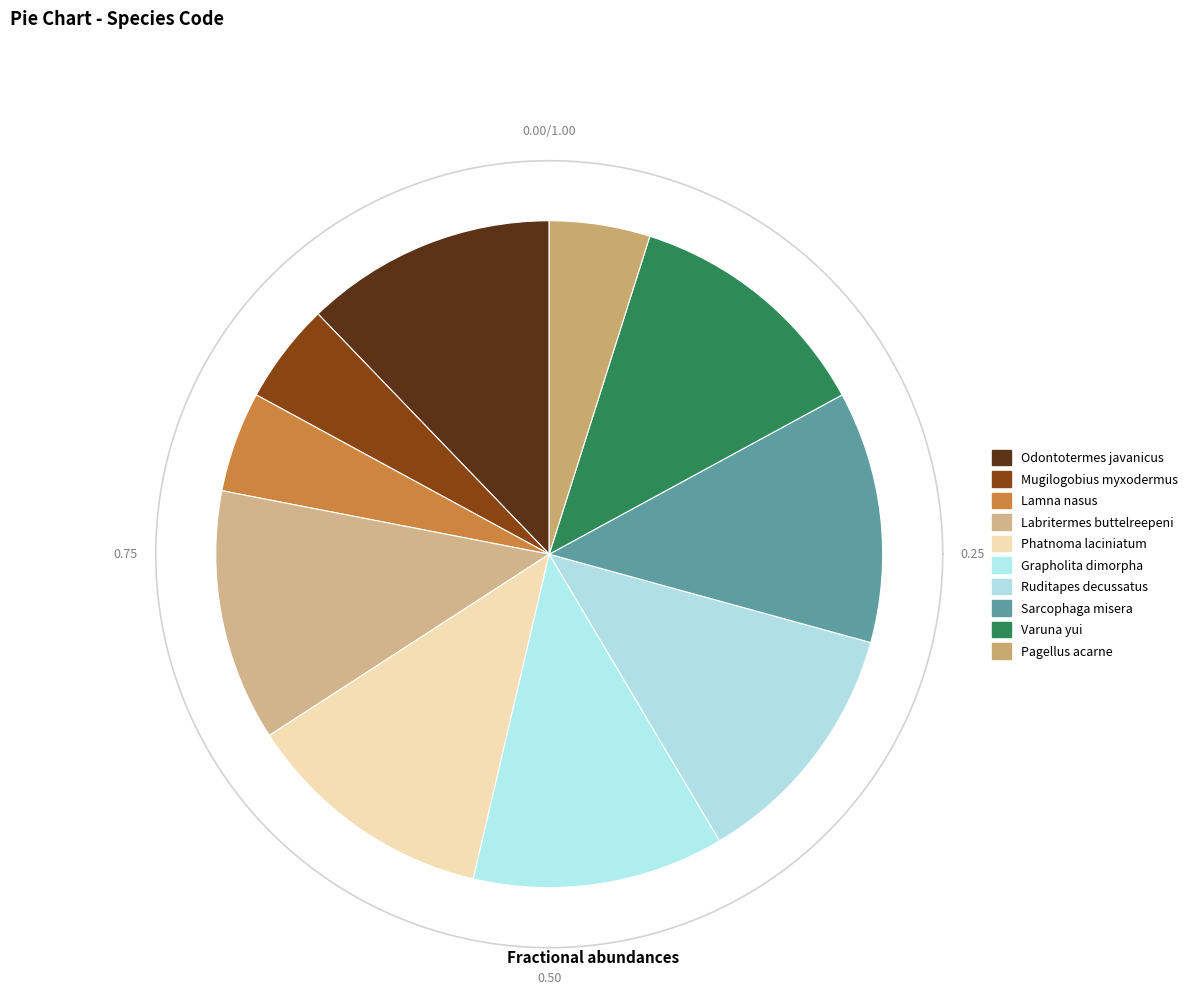

How many segments does this pie chart have?

10